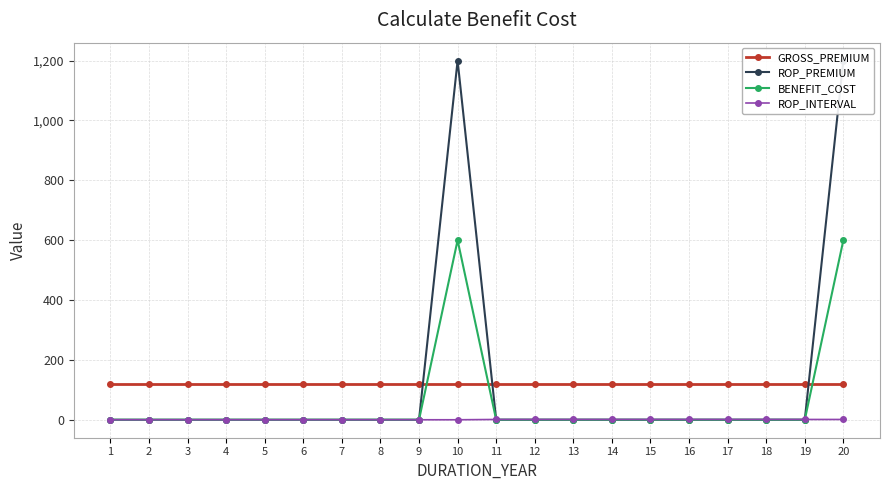

How many categories are shown in the chart?

20